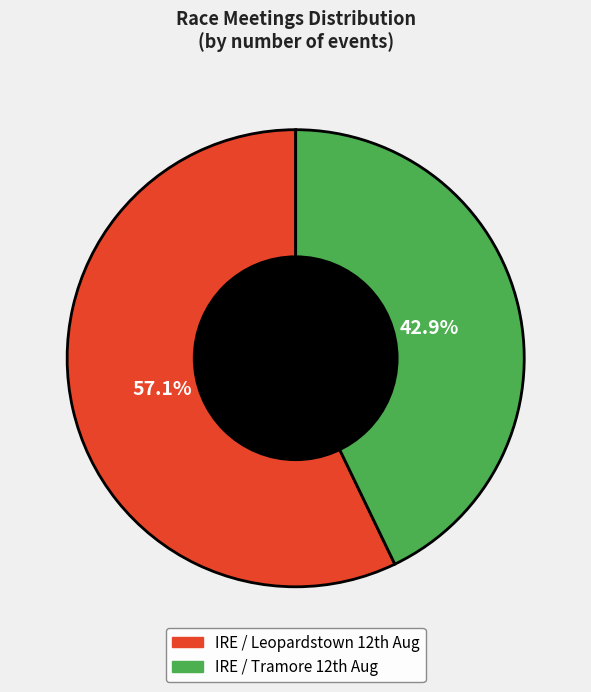

To the nearest percent, what is the average slice percentage?

50%